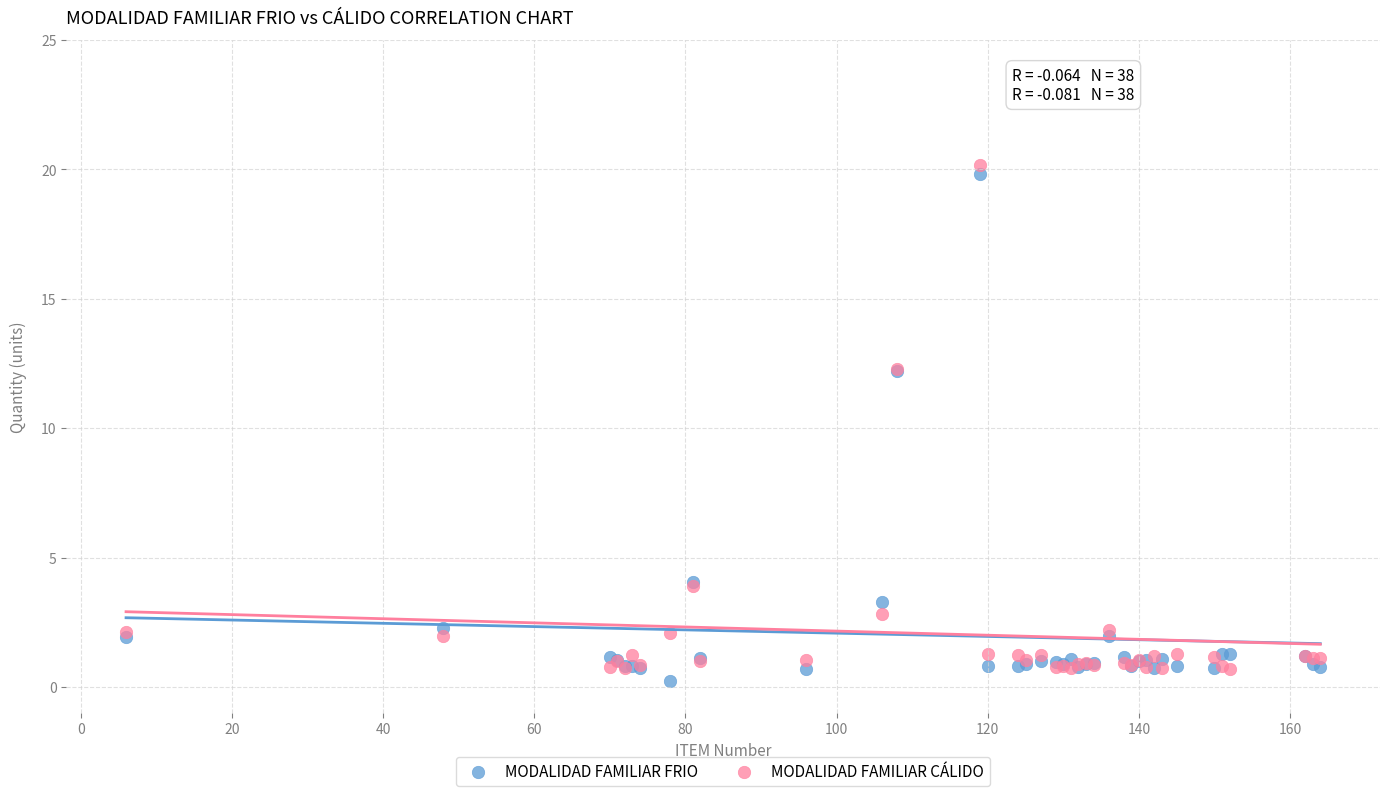

What is the X range (max minus min) for the scatter plot?

158.0